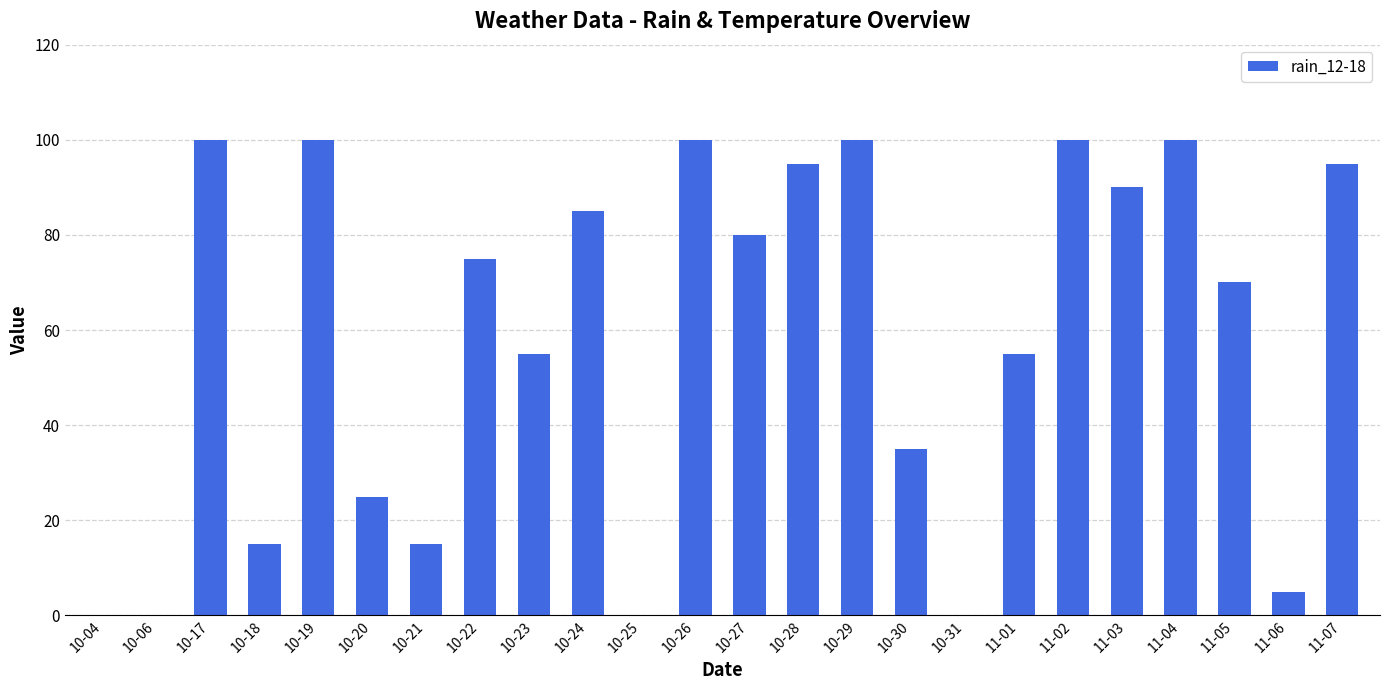

At which label does the data first exceed 75?

10-17